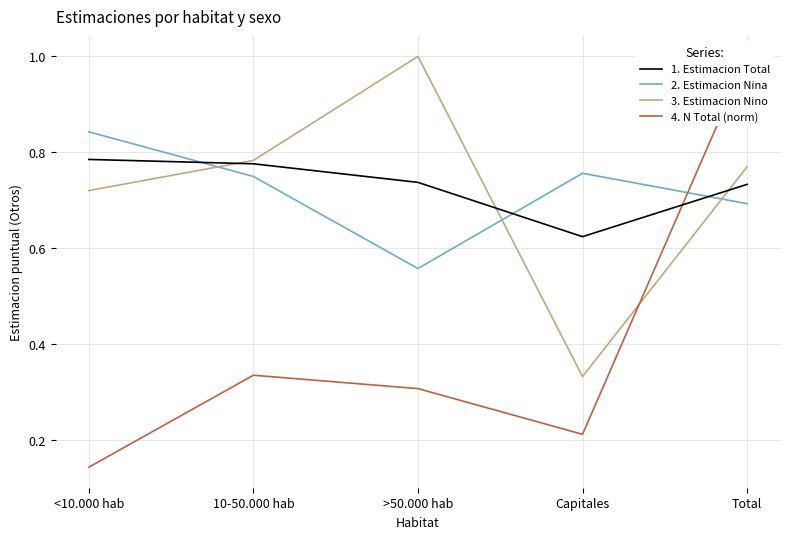

Where do 2. Estimacion Nina and 3. Estimacion Nino first cross each other?

<10.000 hab and 10-50.000 hab